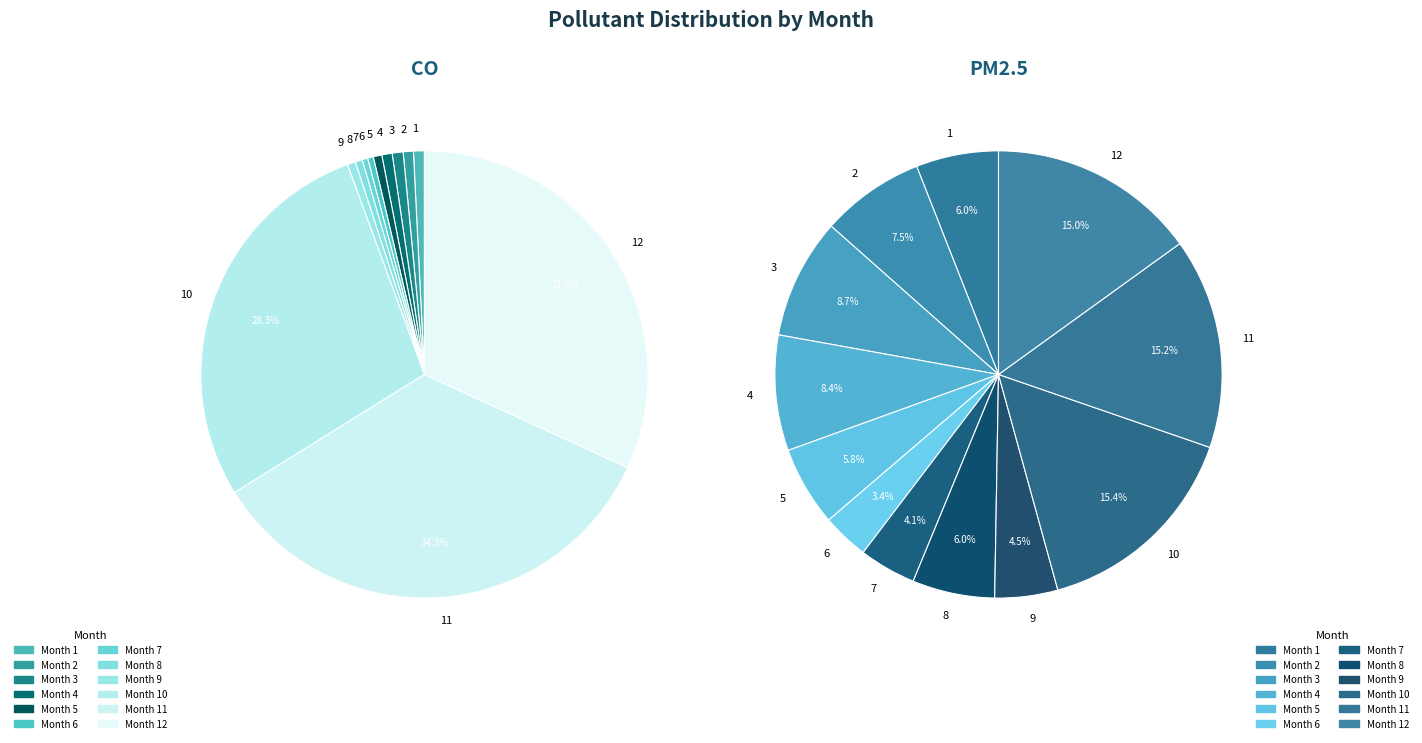

To the nearest percent, what is the average slice percentage?

8%